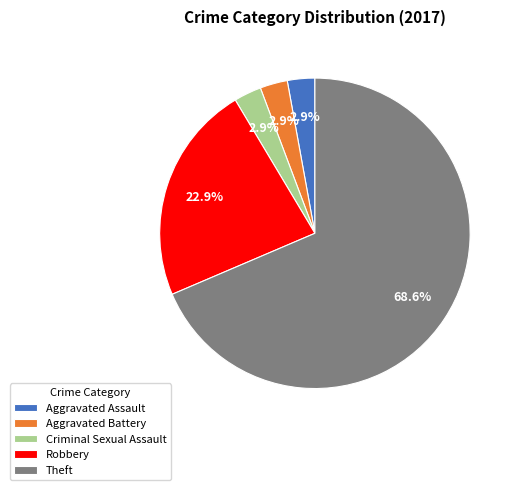

Is it true that Aggravated Assault is 3% of the pie?

True